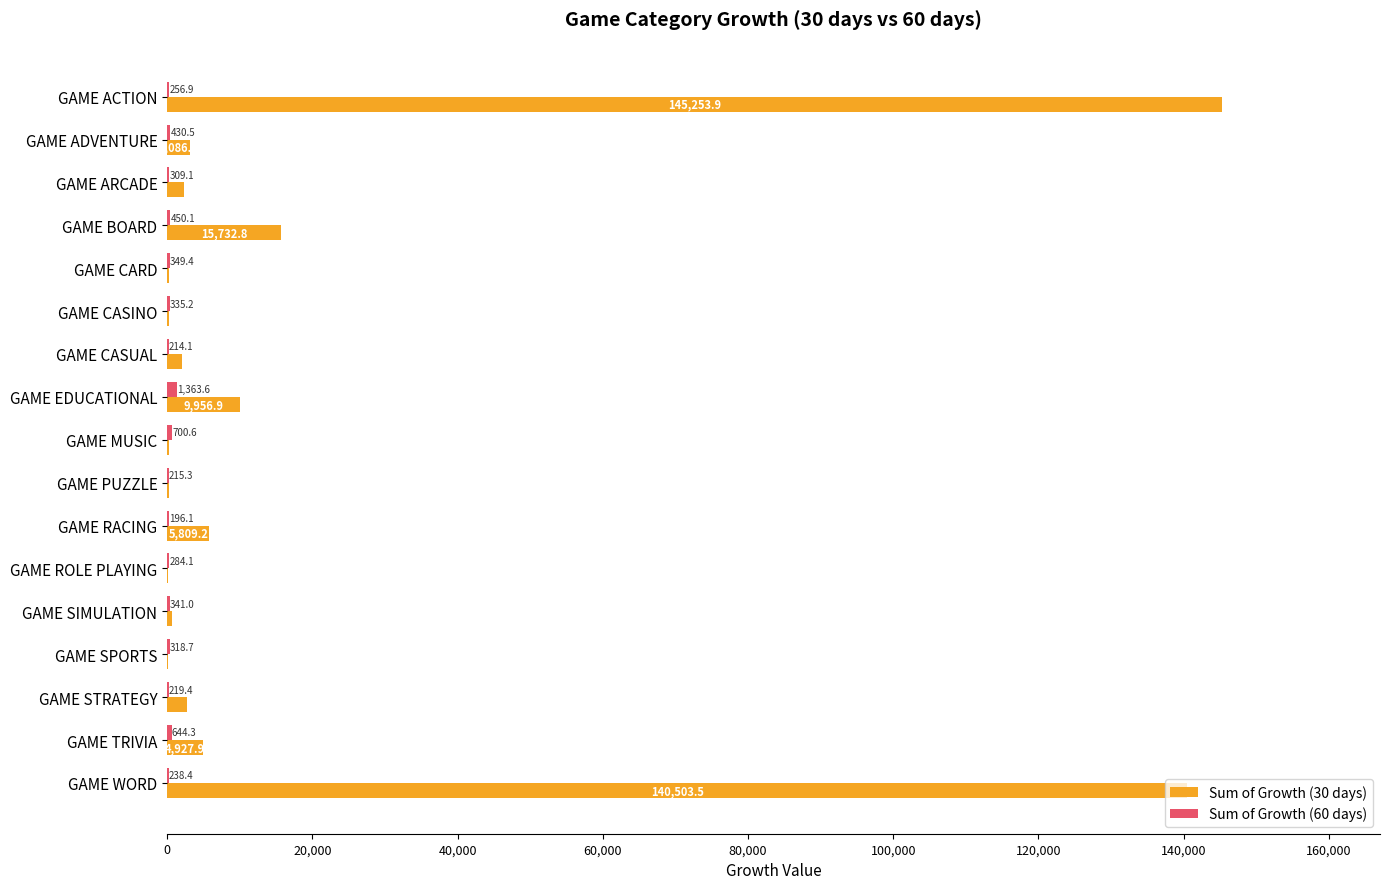

Between GAME PUZZLE and GAME STRATEGY, which series saw the biggest shift?

Sum of Growth (30 days)